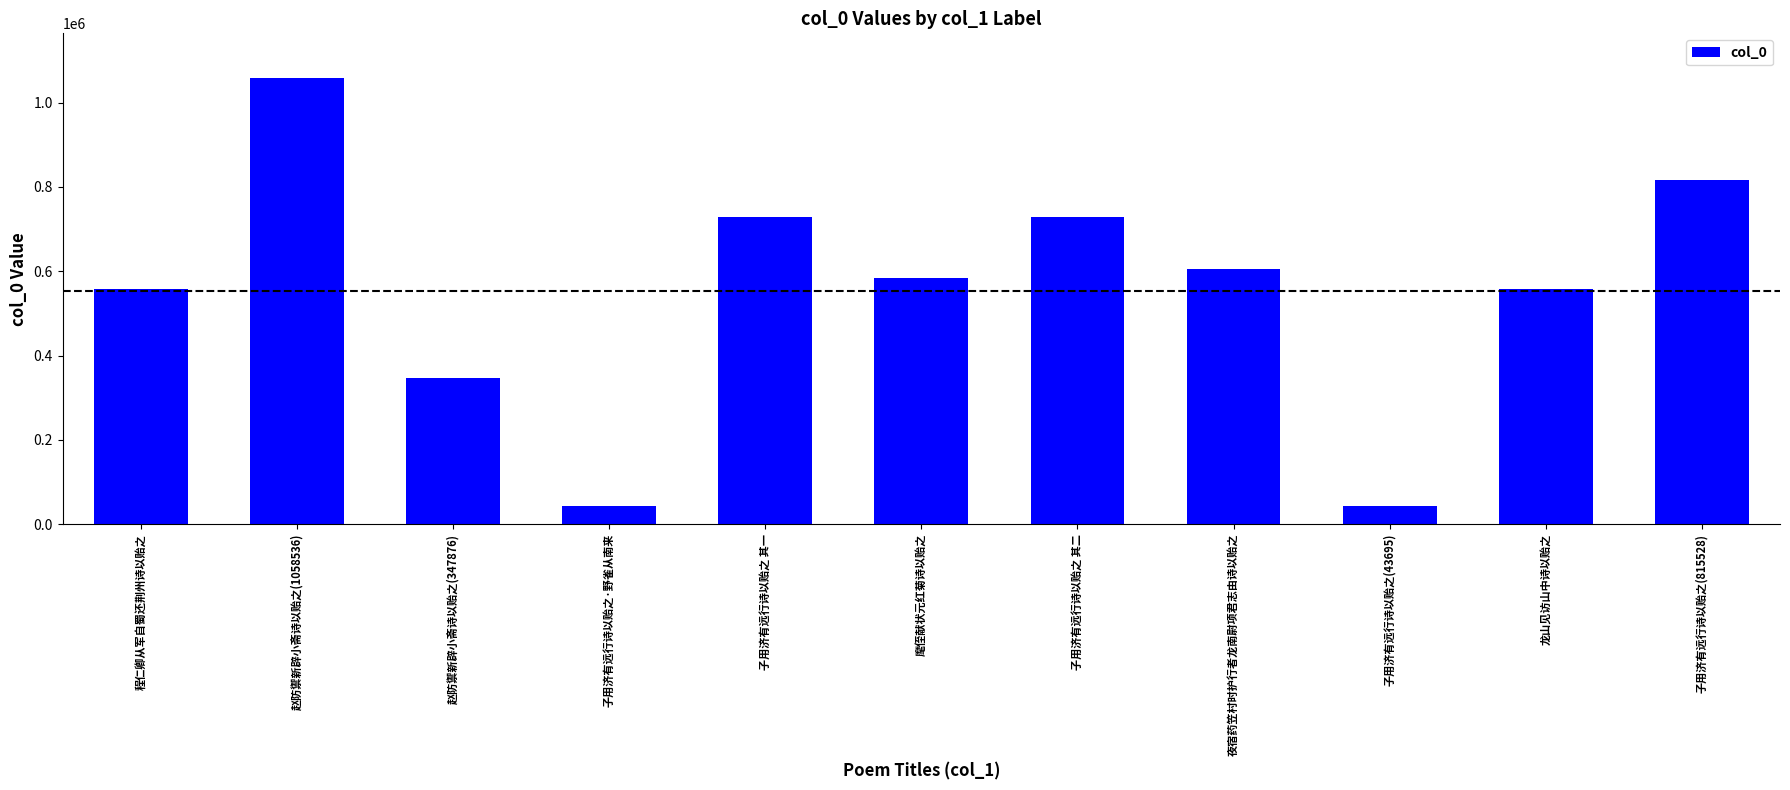

What is the maximum value shown in the chart?

1058536